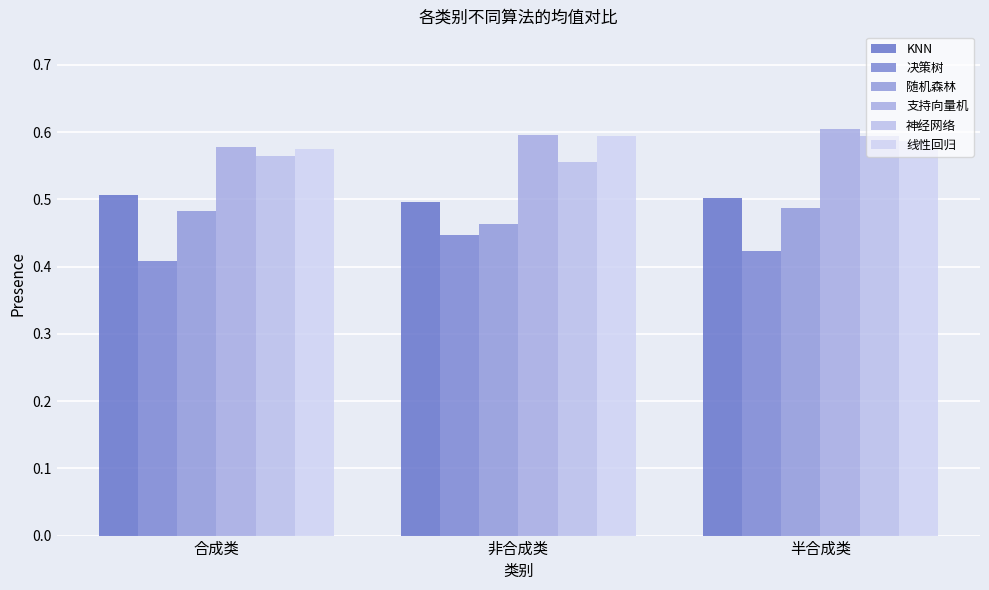

What is the label of the 2nd bar from the right?

非合成类